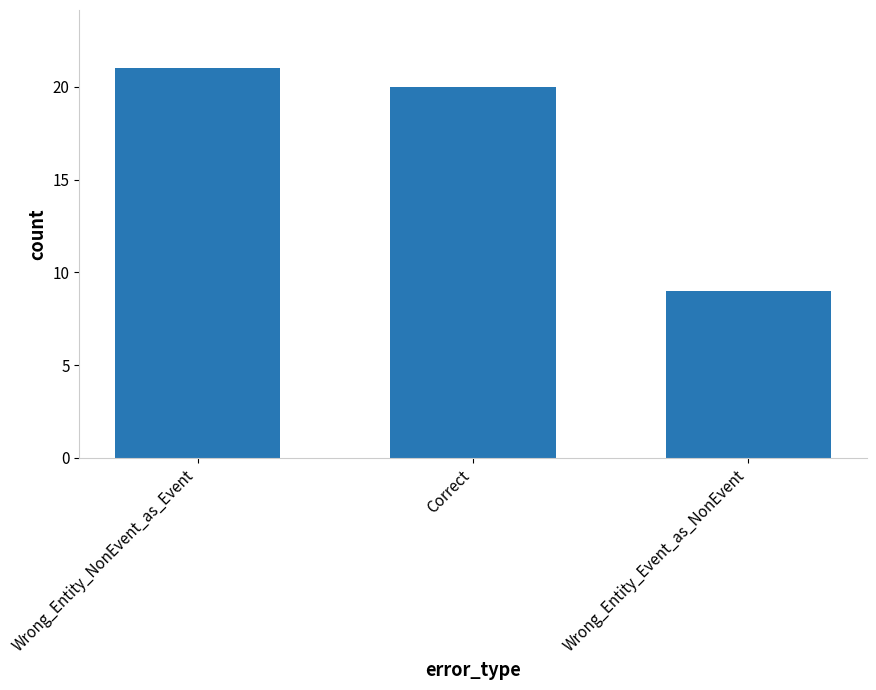

What is the change in value from Wrong_Entity_NonEvent_as_Event to Wrong_Entity_Event_as_NonEvent?

-12